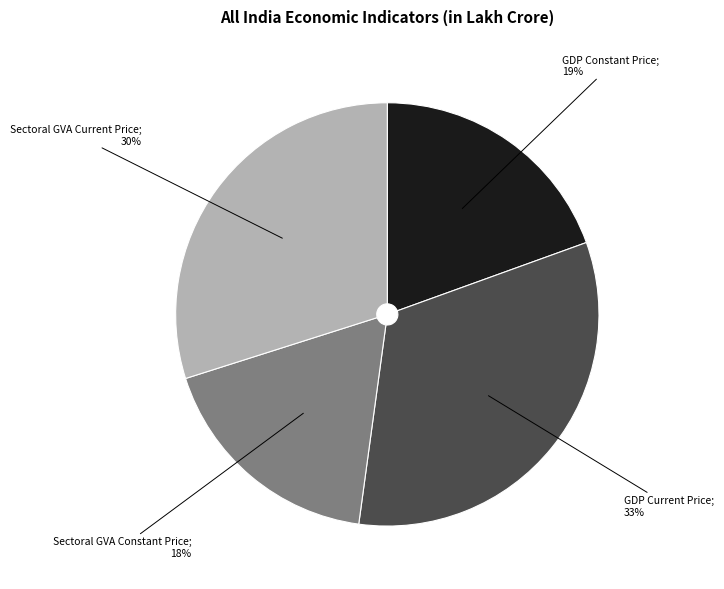

Is there any slice that represents more than half of the pie?

No